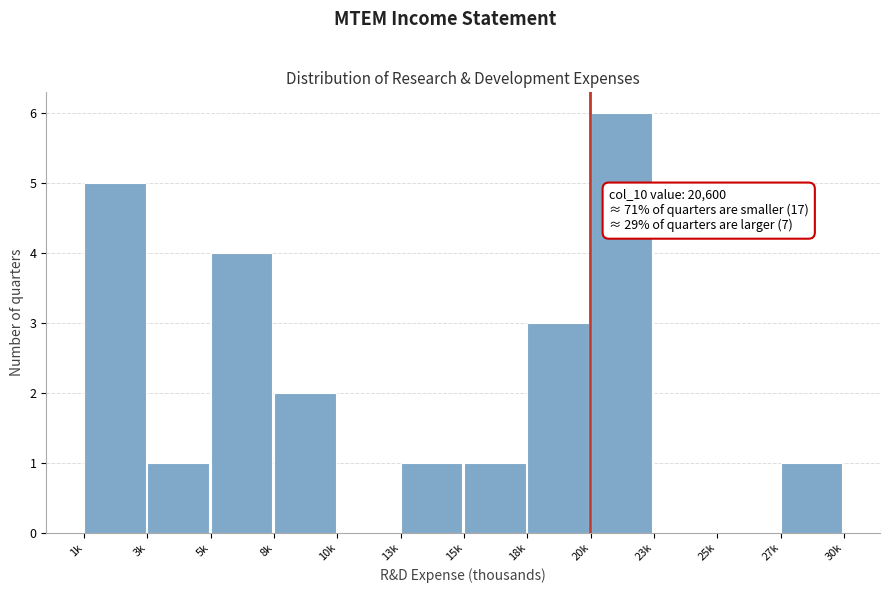

Reading left to right, extract all data points from this chart.

1k=5	3k=1	5k=4	8k=2	10k=0	13k=1	15k=1	18k=3	20k=6	23k=0	25k=0	27k=1